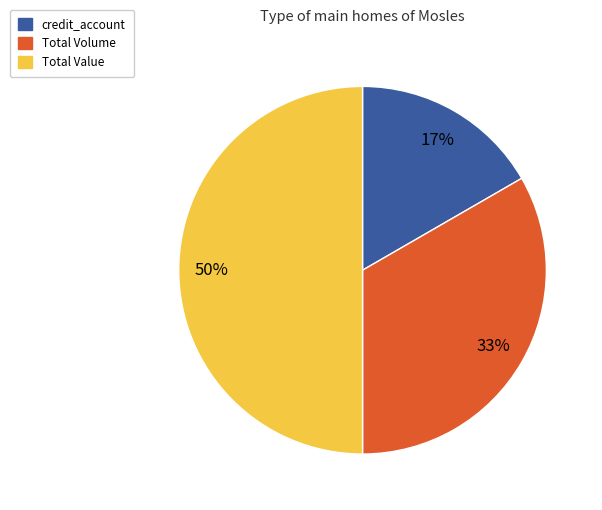

What is the smallest slice in the pie chart?

credit_account